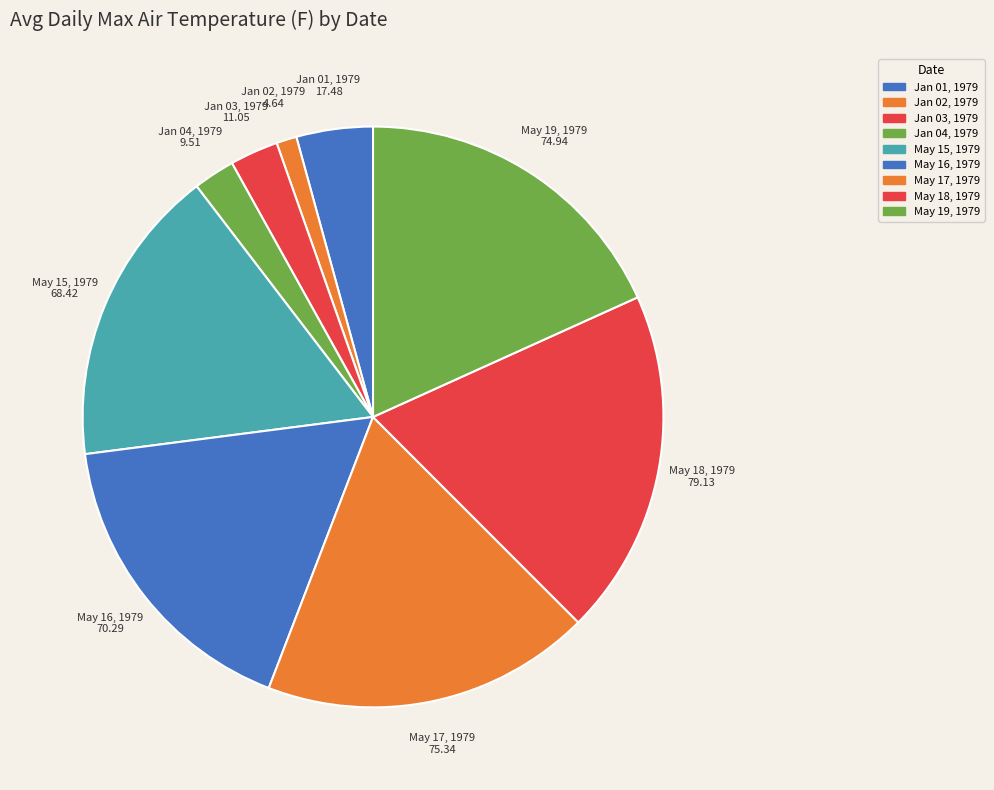

What is the ratio of the value at May 16, 1979 to the value at May 18, 1979?

0.9